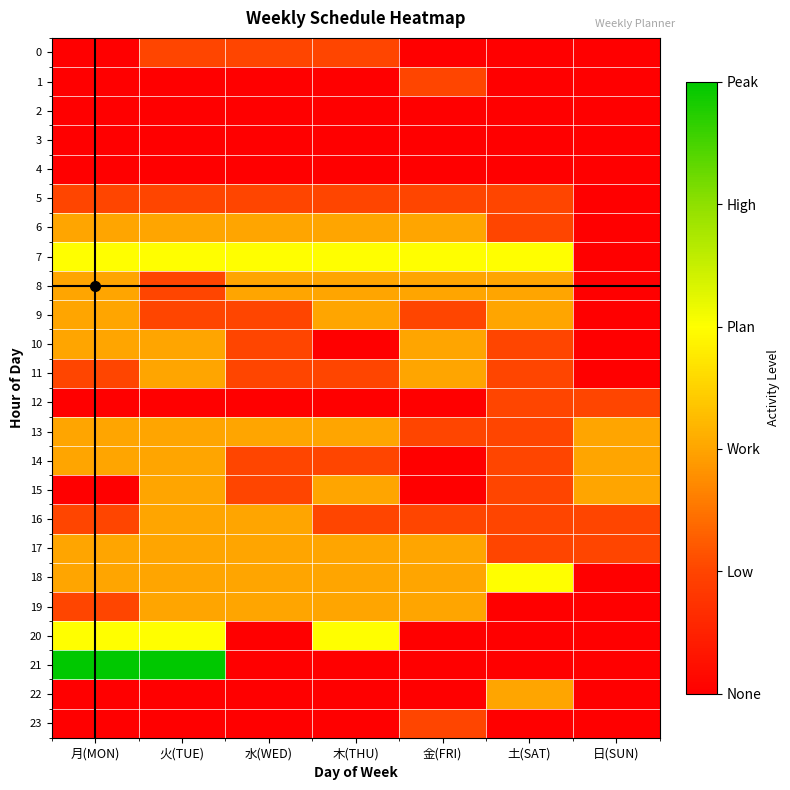

At 土(SAT), list the series in order from largest to smallest.

7, 18, 8, 9, 22, 5, 6, 10, 11, 12, 13, 14, 15, 16, 17, 0, 1, 2, 3, 4, 19, 20, 21, 23